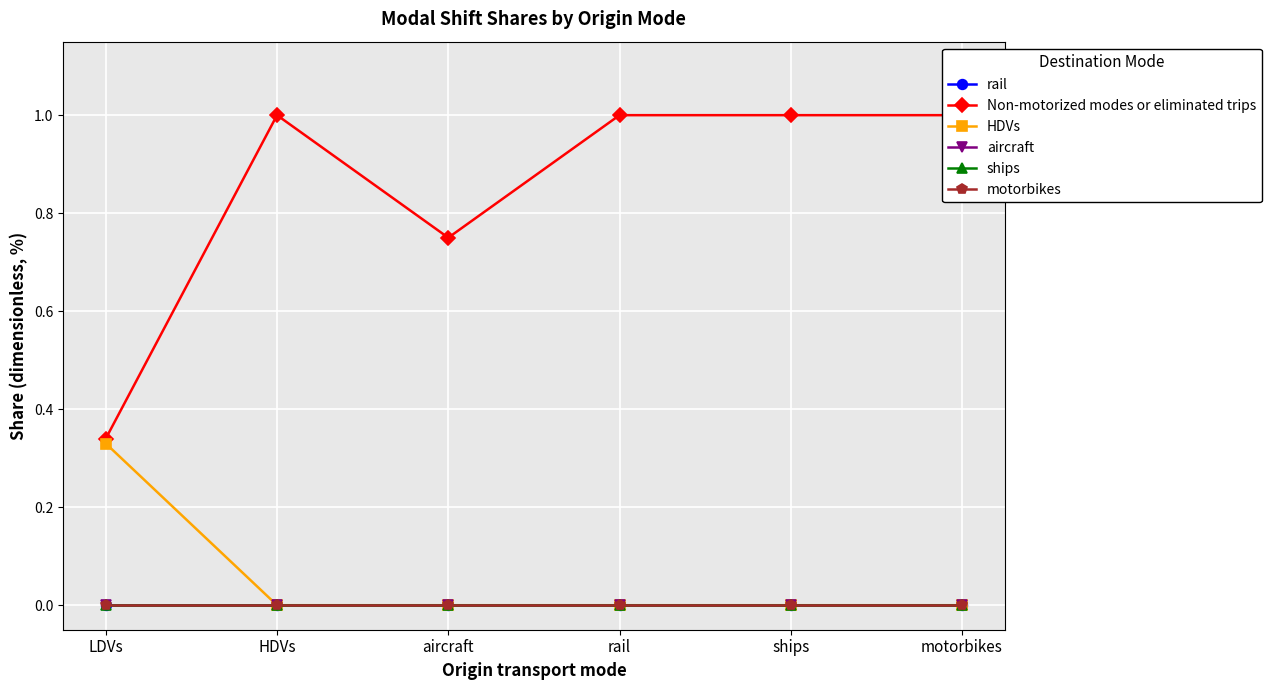

True or false: aircraft and Non-motorized modes or eliminated trips intersect in this chart.

False